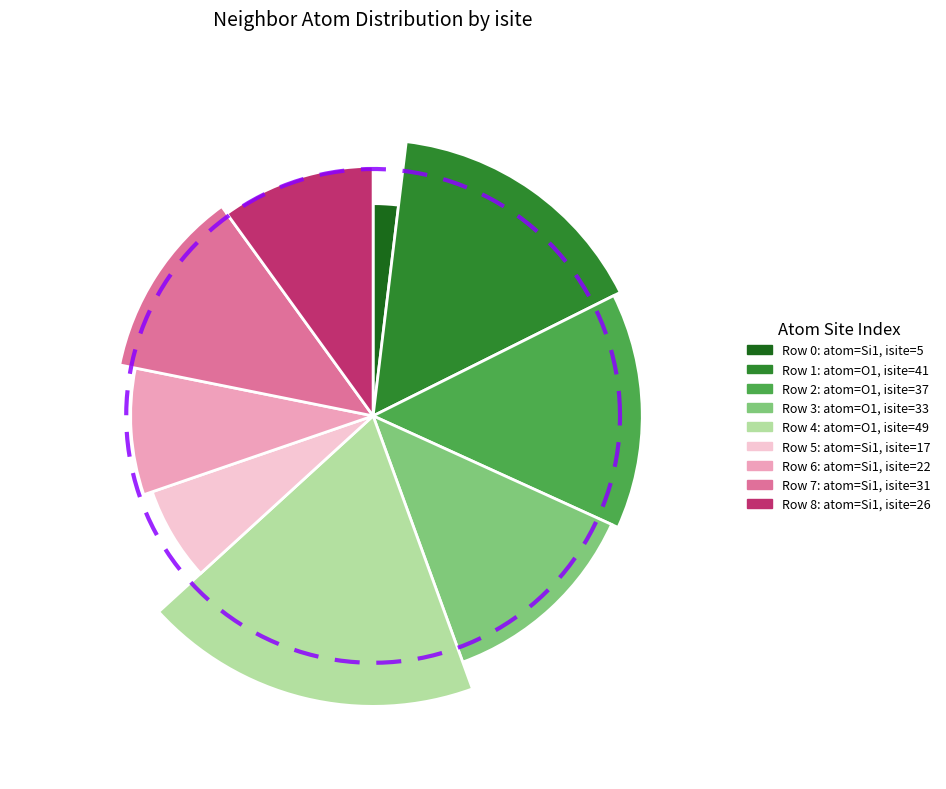

What portion of the pie excludes 0?

98.1%